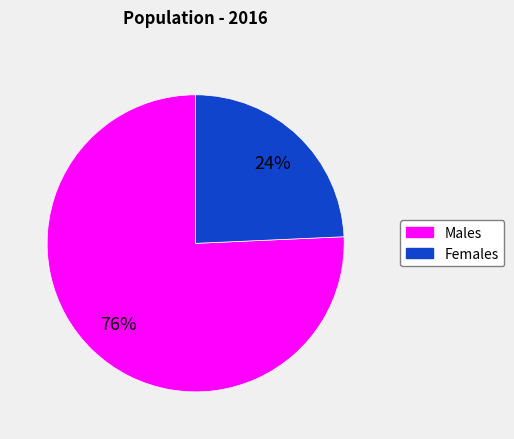

Is there a majority slice in this chart?

Yes